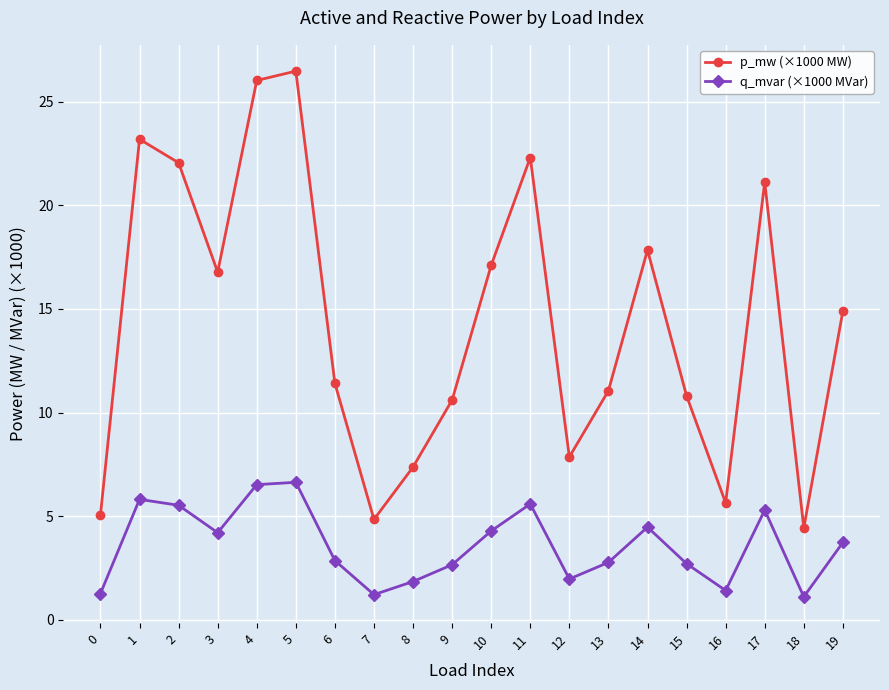

Which series has the widest spread of values?

p_mw (×1000 MW)